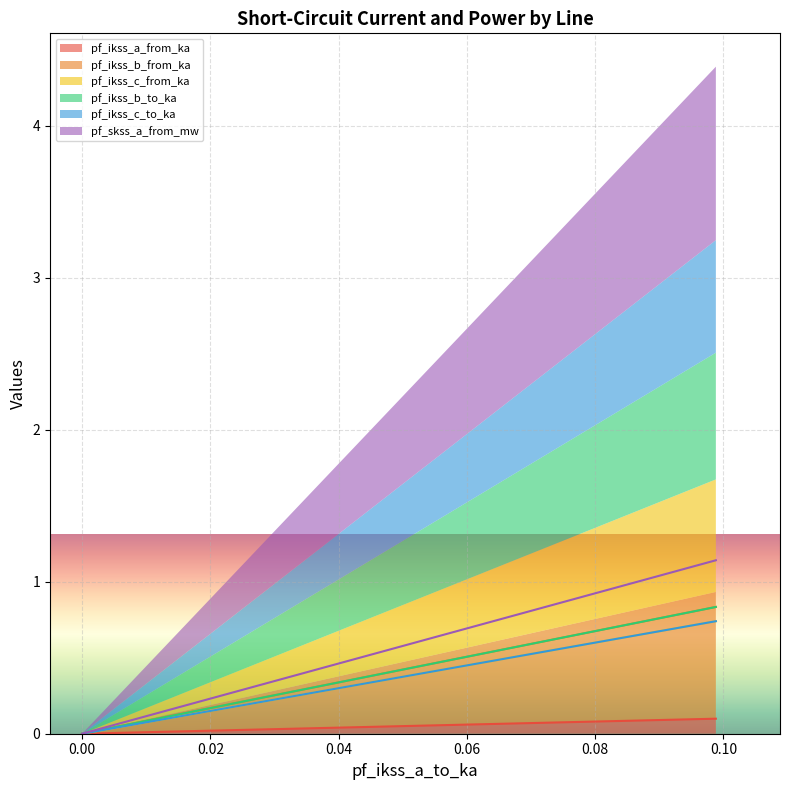

Read the pf_skss_a_from_mw value at Line_3.

1.1